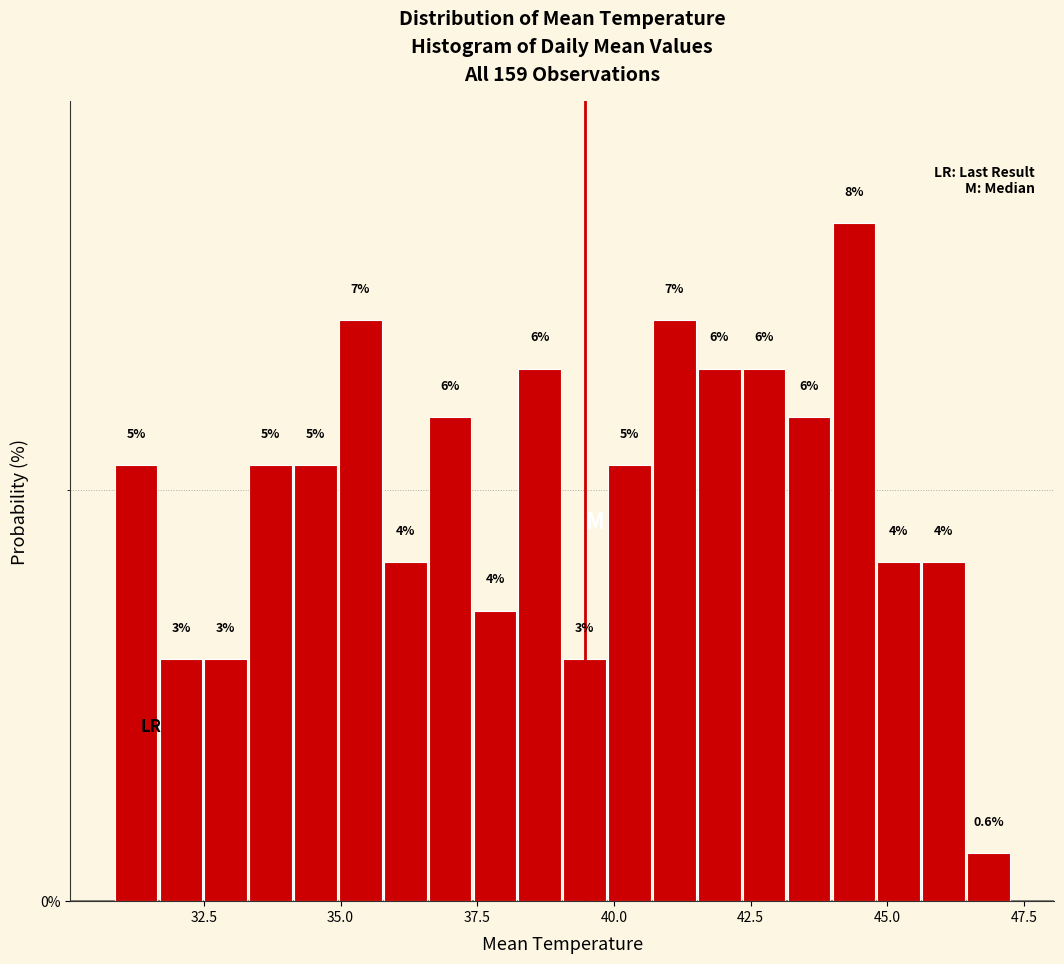

Around what value on the x-axis is the tallest bar? Give the approximate position of its centre, as read against the axis.

44.5